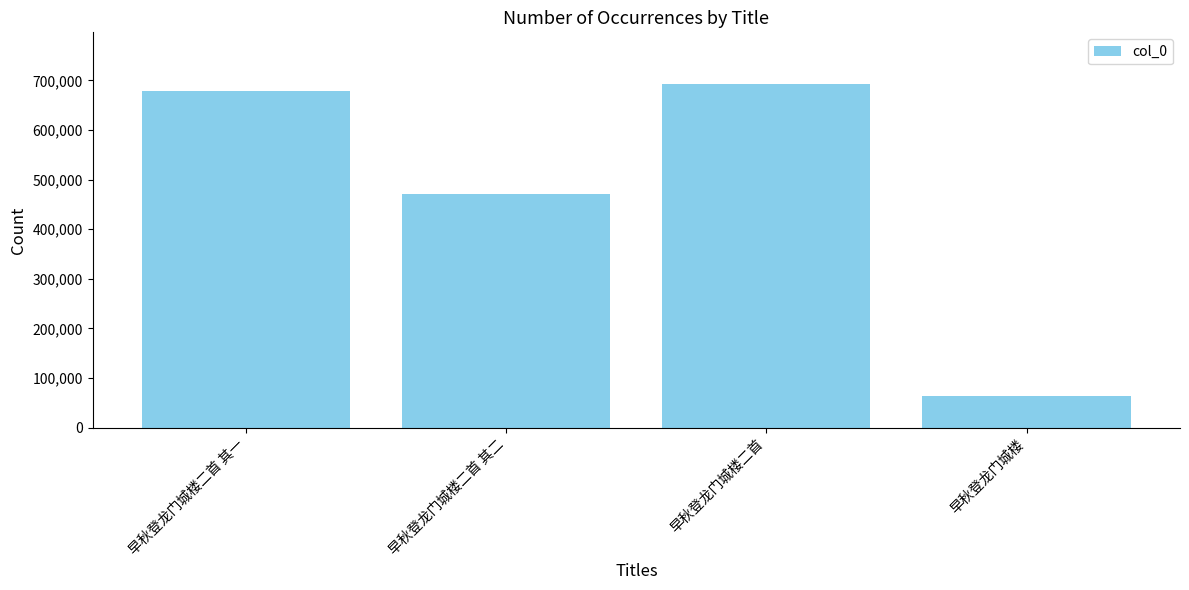

The value at 早秋登龙门城楼二首 is 692954. True or false?

True